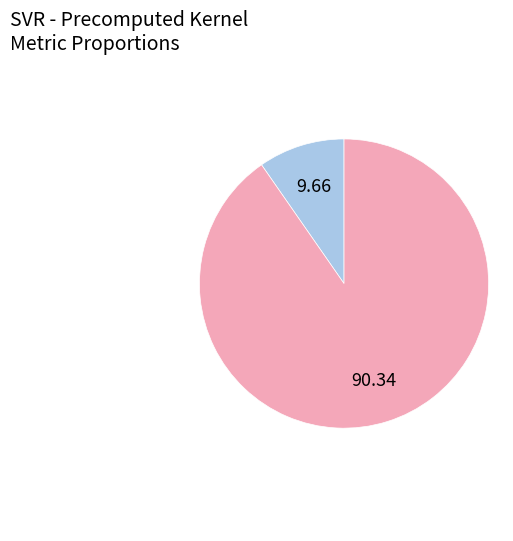

Is there any slice that represents more than half of the pie?

Yes